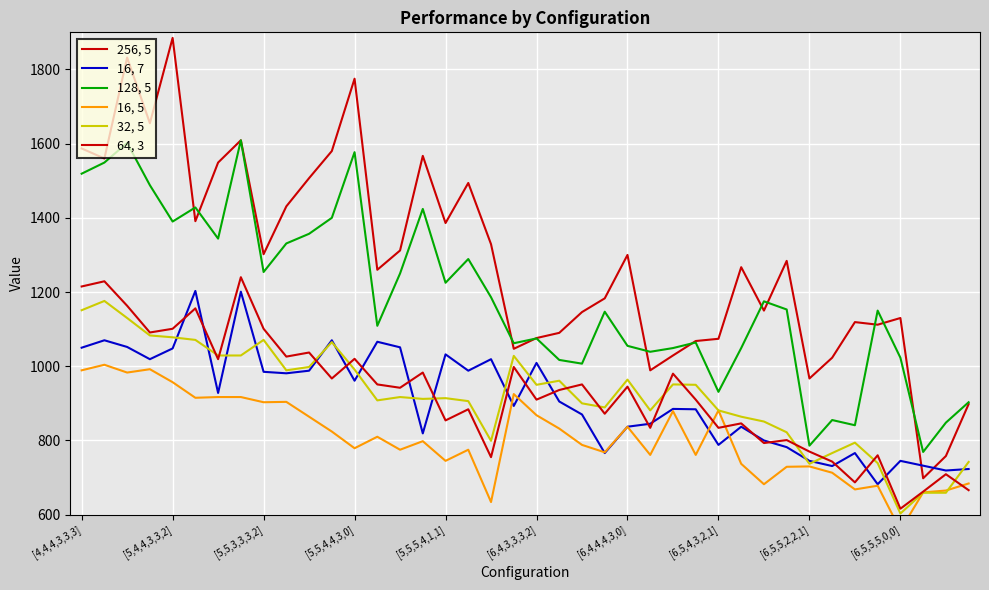

What is the difference between the maximum and minimum values in the 128, 5 series?

840